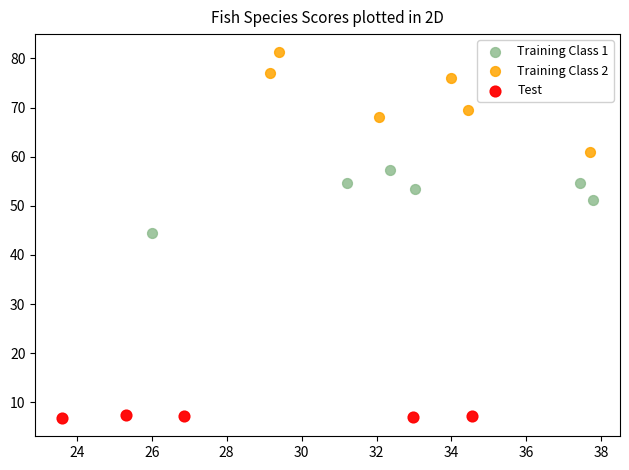

Which series has the widest spread of Y values?

Training Class 2